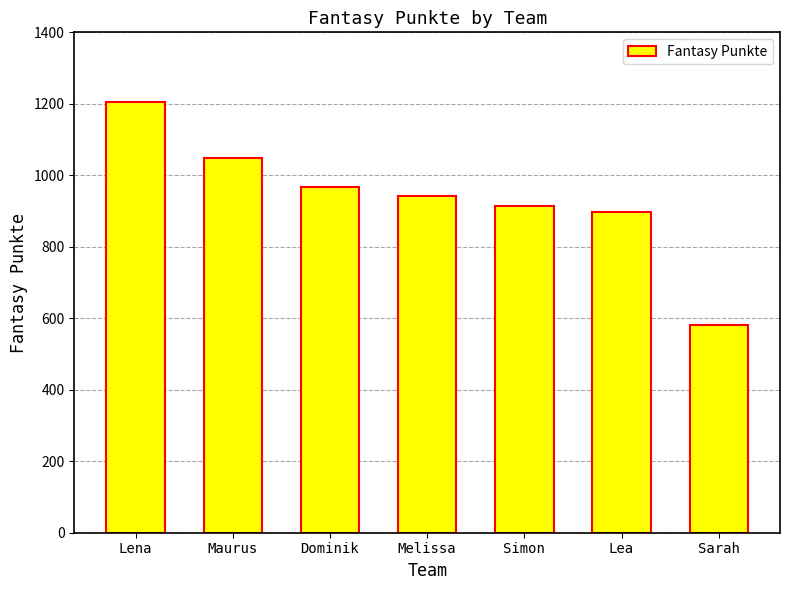

Rank the categories by value from highest to lowest.

Lena, Maurus, Dominik, Melissa, Simon, Lea, Sarah